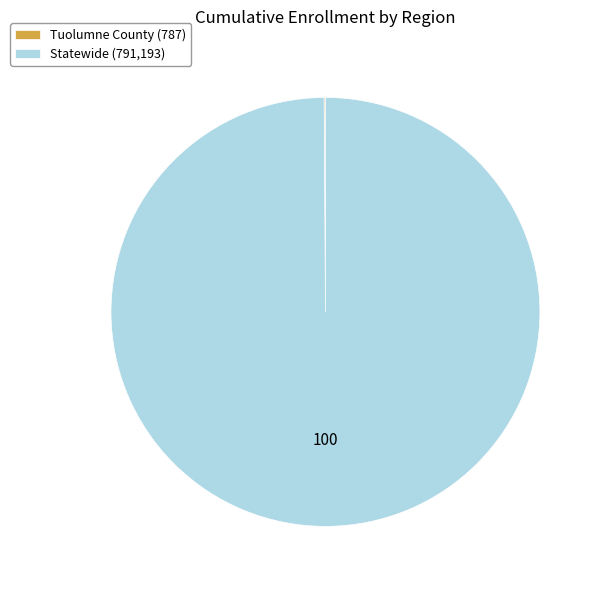

True or false: Statewide (791,193) accounts for 100% of the total.

True